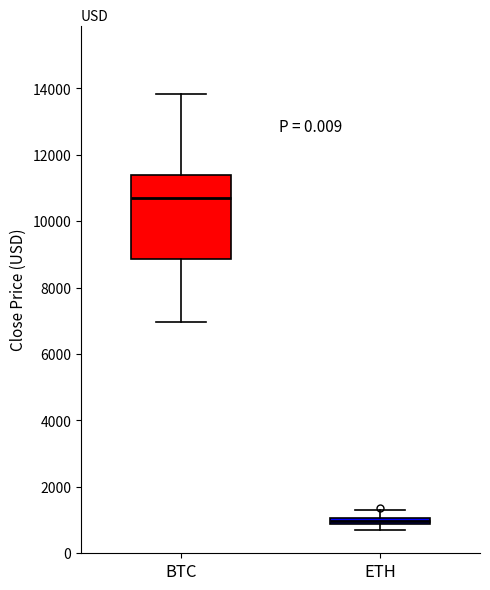

Which box's median line is the highest?

BTC